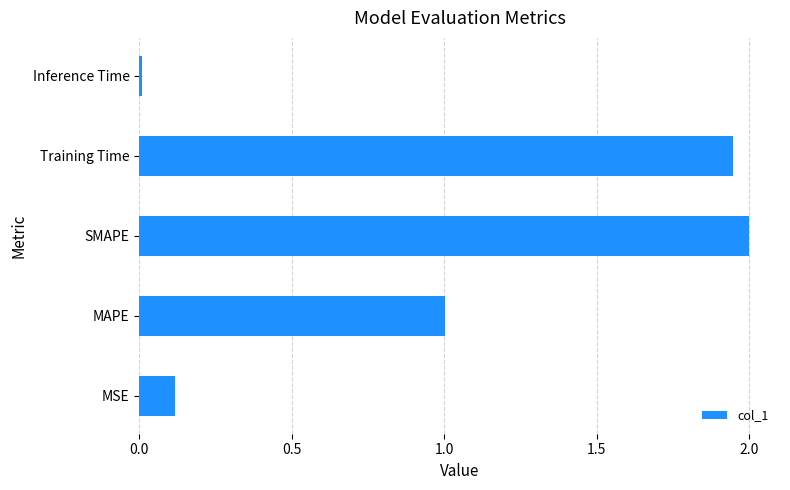

Which label corresponds to the largest value in the chart?

SMAPE